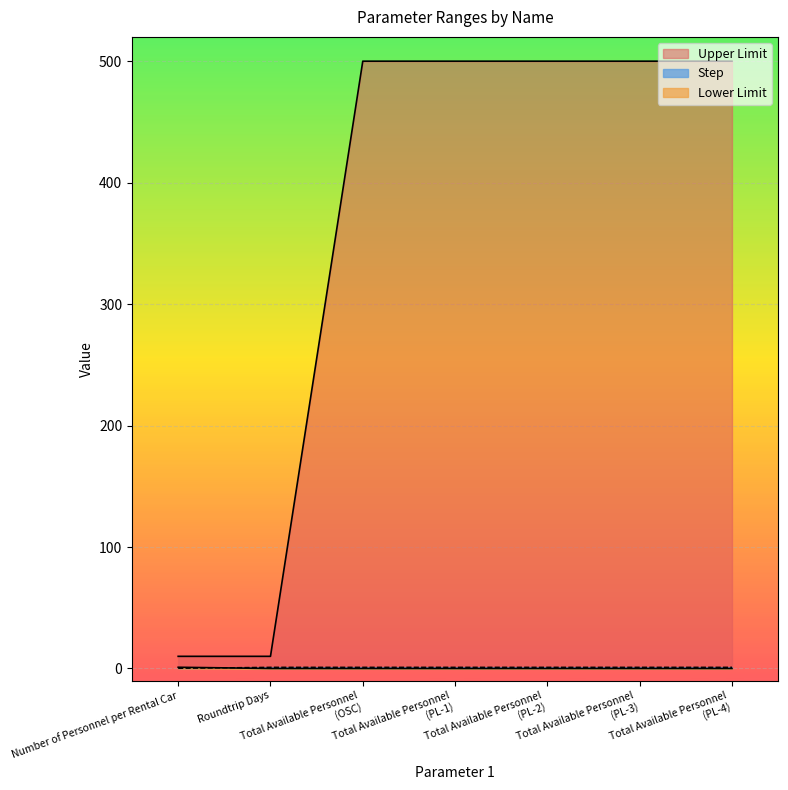

True or false: Step and Upper Limit cross at least once.

False